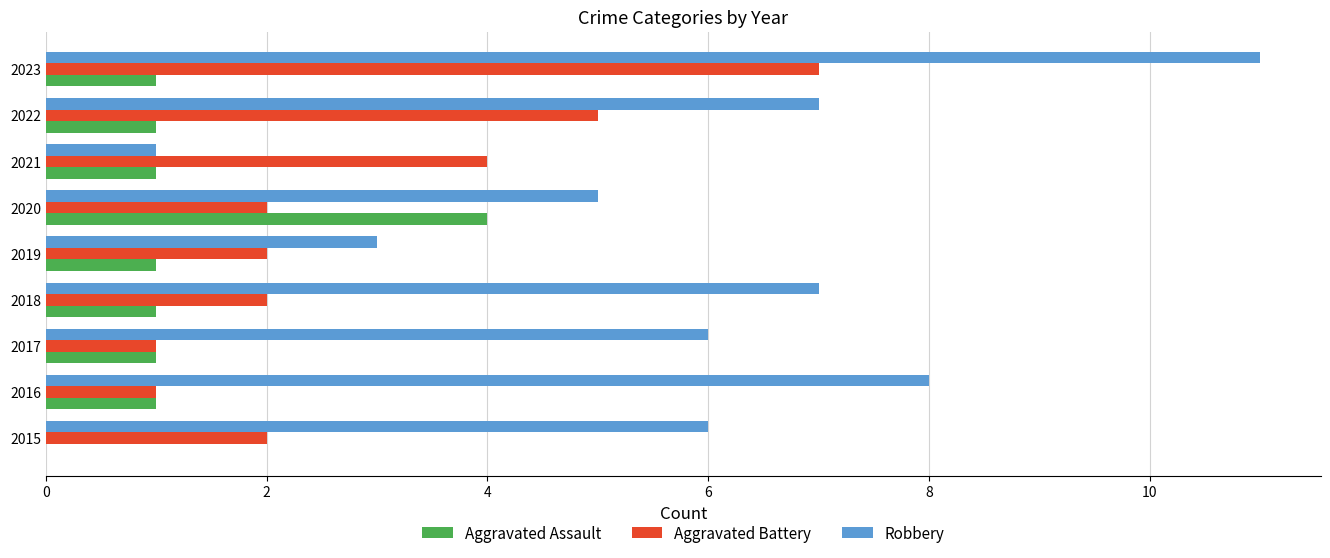

How many categories are shown in the chart?

9